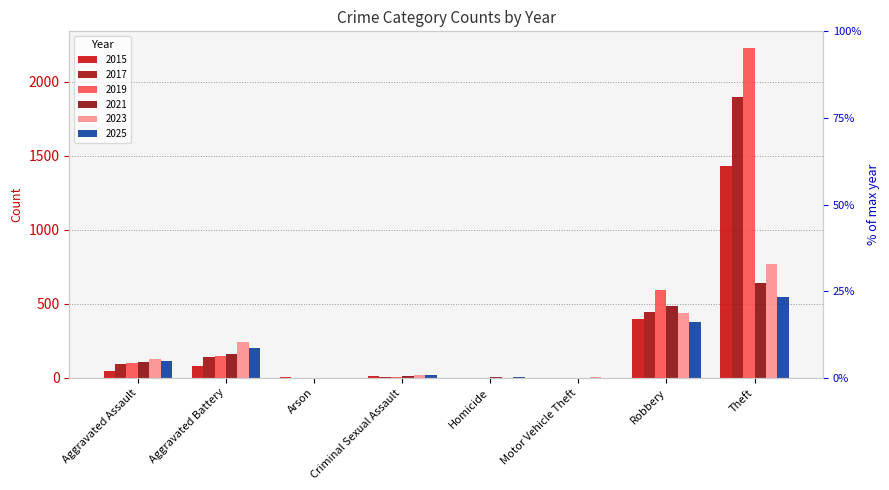

Reading left to right, extract all data points from this chart.

2015: 46	82	3	12	0	1	395	1429
2017: 95	142	0	8	1	2	446	1896
2019: 98	148	1	8	2	1	591	2230
2021: 110	163	2	14	5	2	484	642
2023: 130	244	2	22	2	6	440	767
2025: 112	200	1	16	4	2	378	548